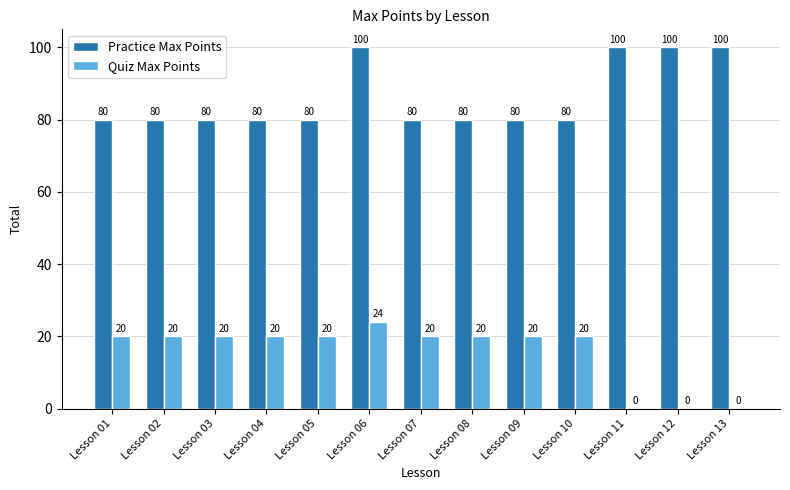

What is the total value across all series at Lesson 06?

124